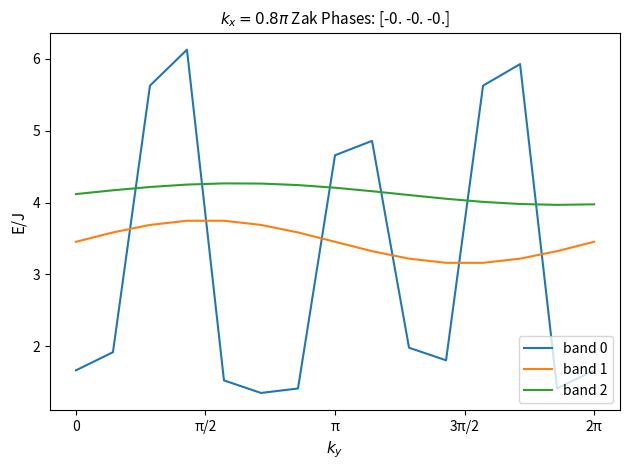

Which series has the largest range (max minus min)?

band 0